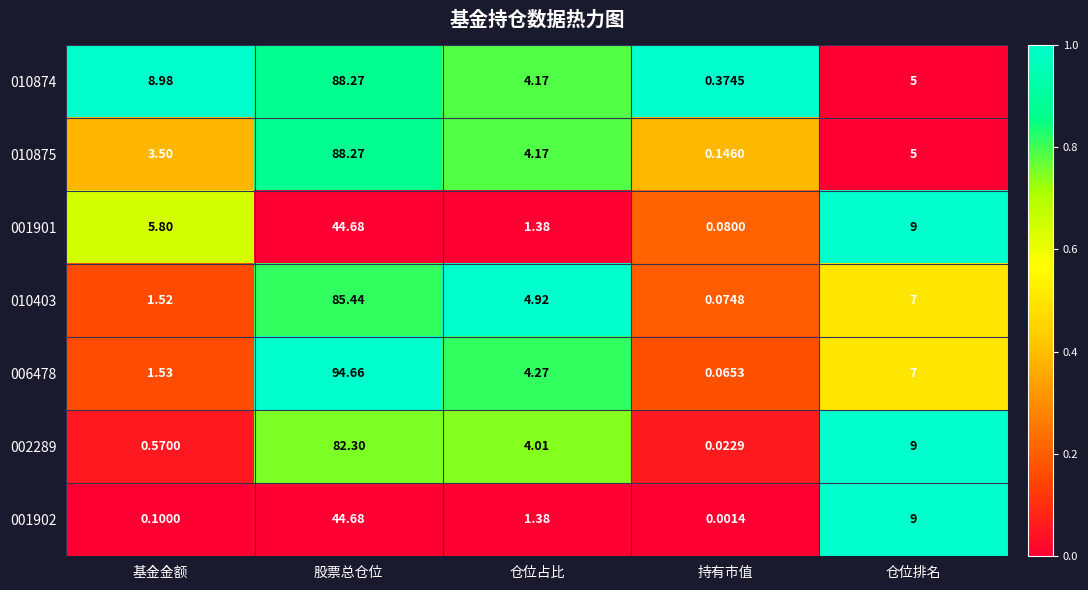

Which label corresponds to the smallest value in the chart?

持有市值